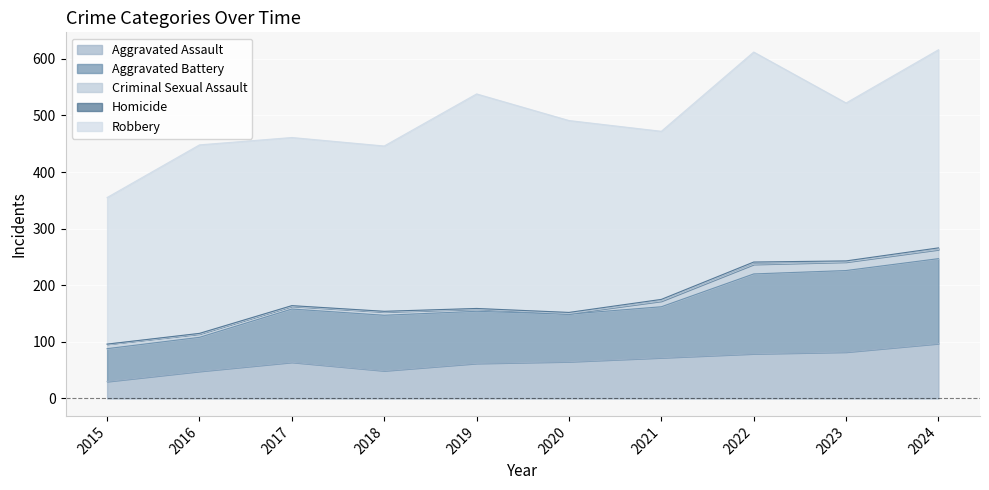

At which category does Homicide reach its first local peak?

2022